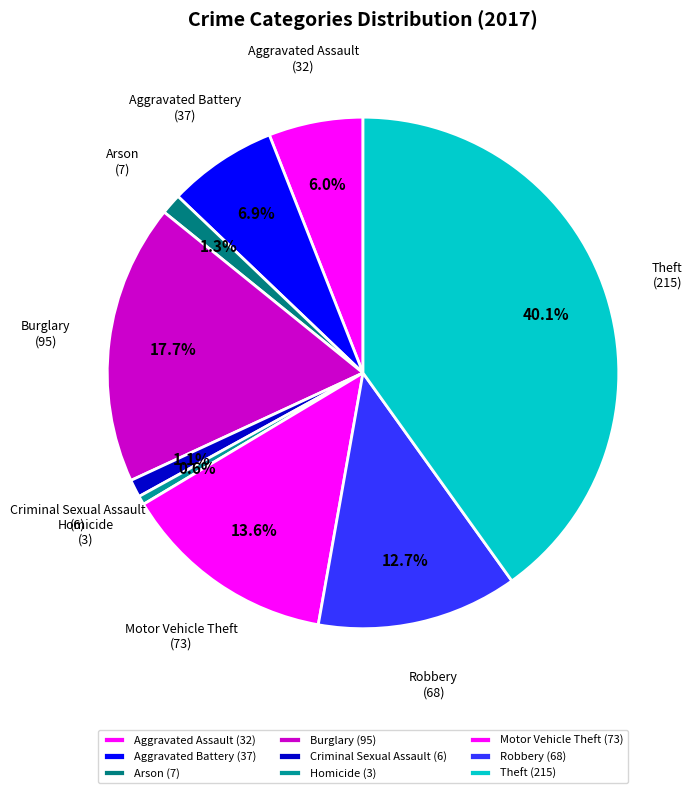

How many segments does this pie chart have?

9